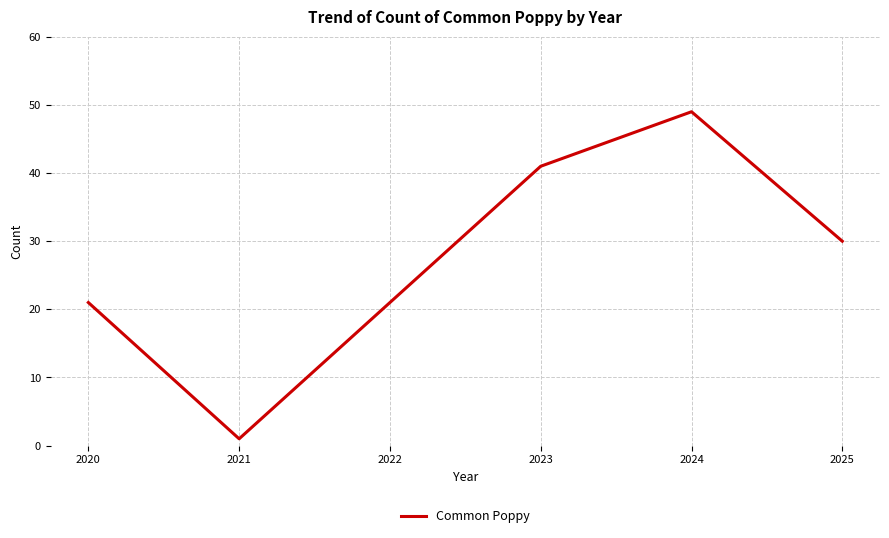

Which label corresponds to the largest value in the chart?

2024